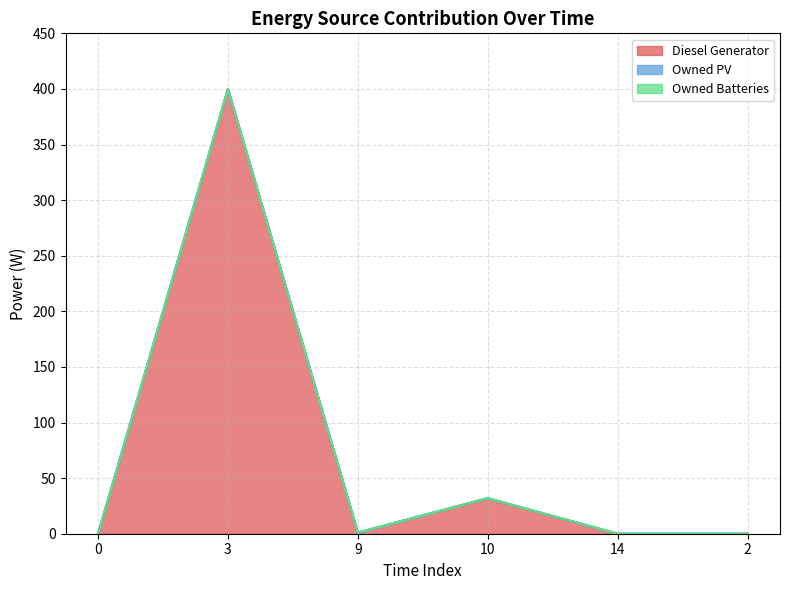

The value of Owned PV at 2 is 0. True or false?

True